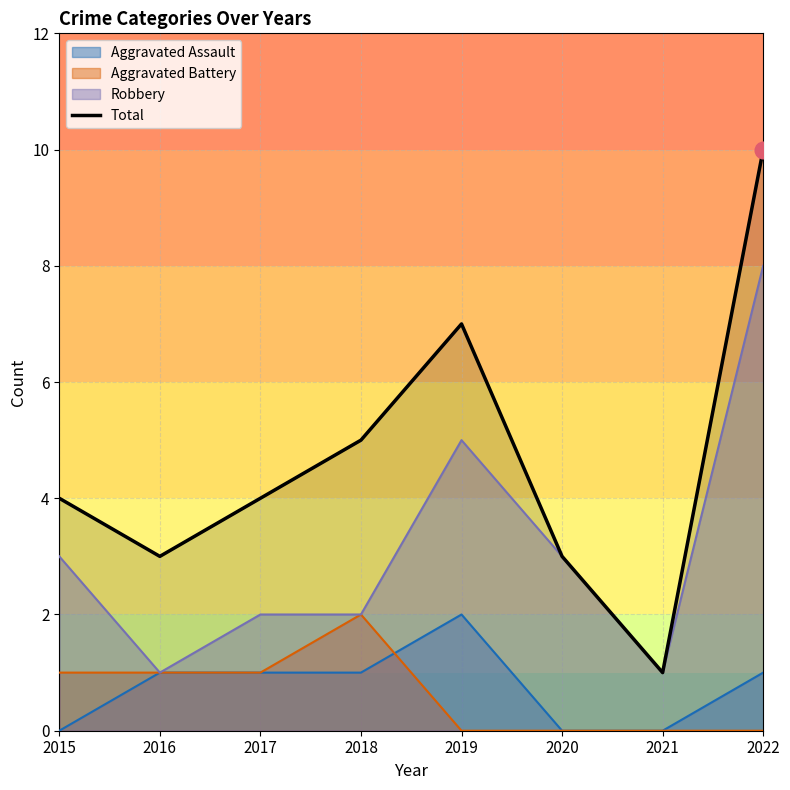

Does the chart display data point markers on the line(s)?

No